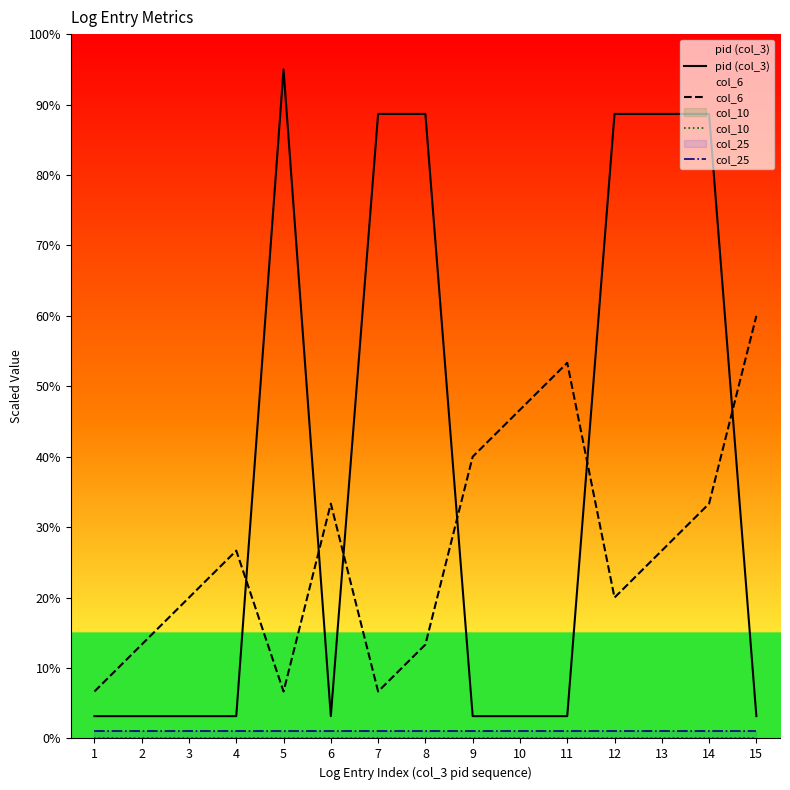

What is the total value across all series at 11?

57.5